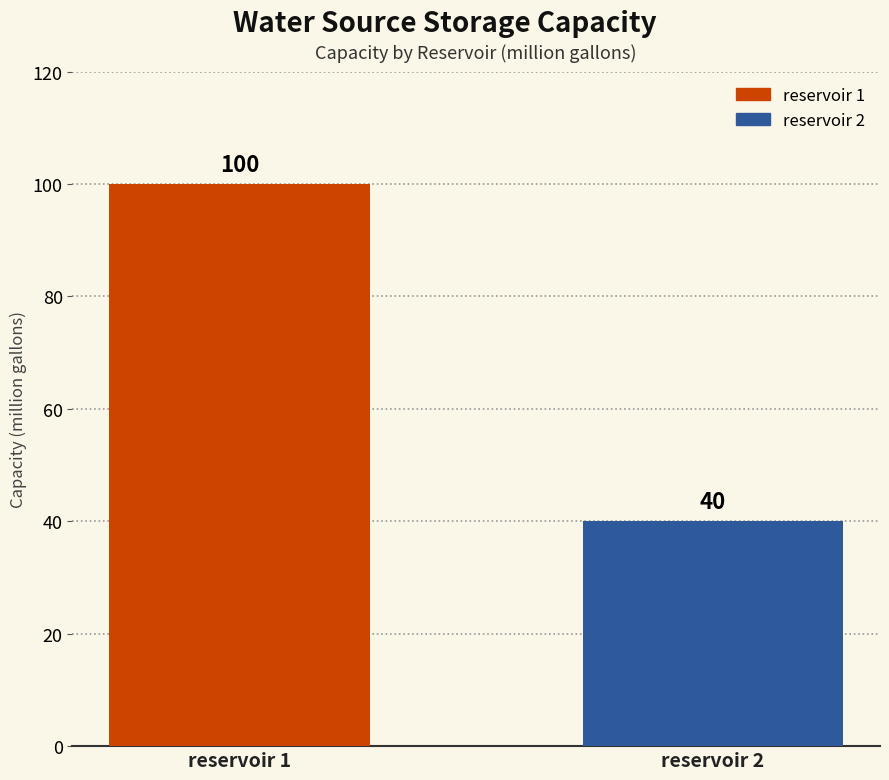

What is the value of the 1st bar from the left?

100